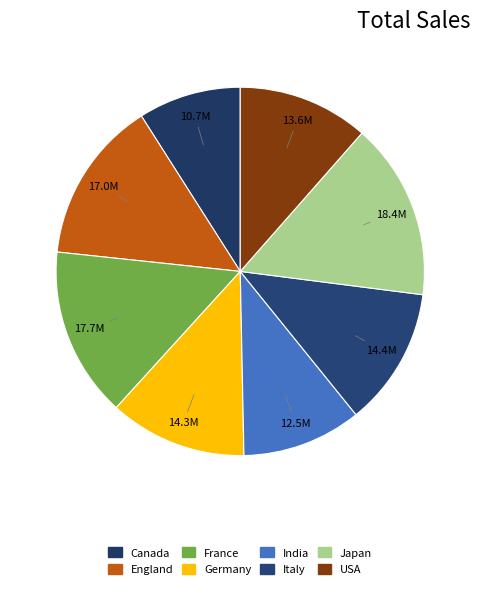

Which category has the smallest portion of the pie?

Canada